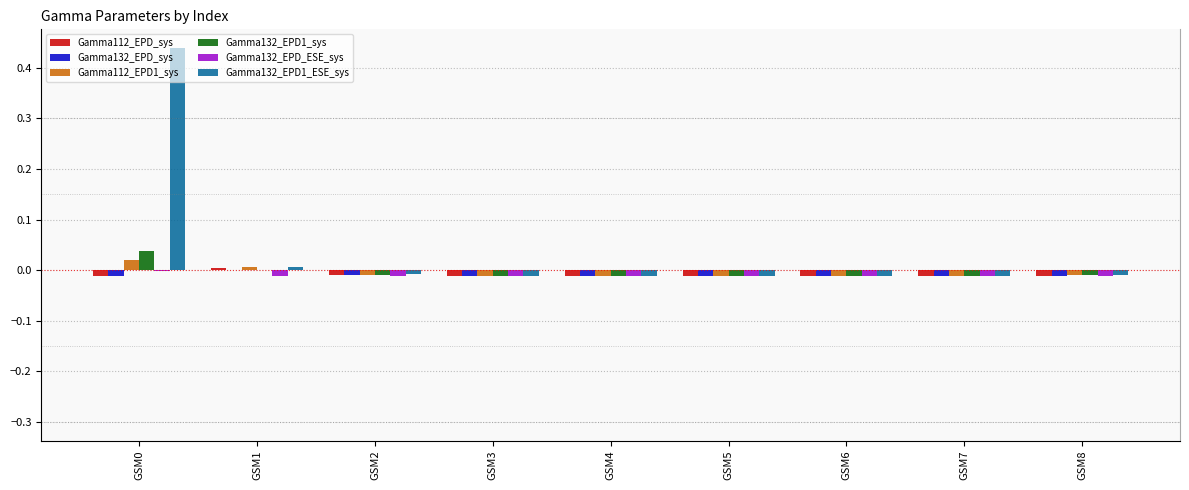

Count the number of categories in the chart.

9